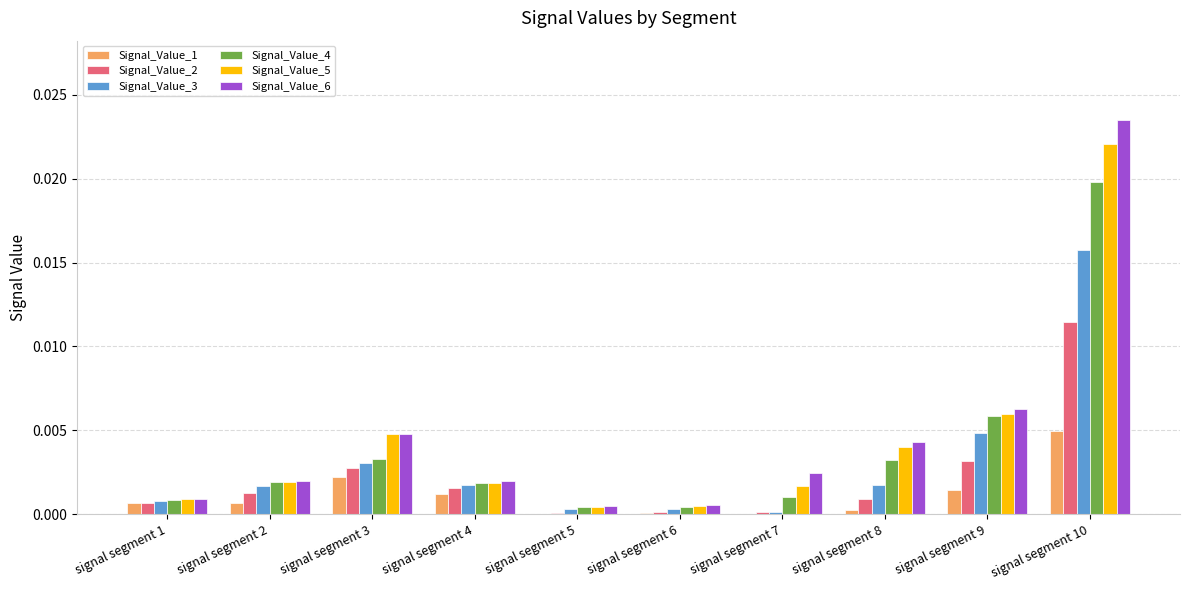

Is the value of Signal_Value_6 at signal segment 1 greater than the value of Signal_Value_1 at signal segment 8?

Yes